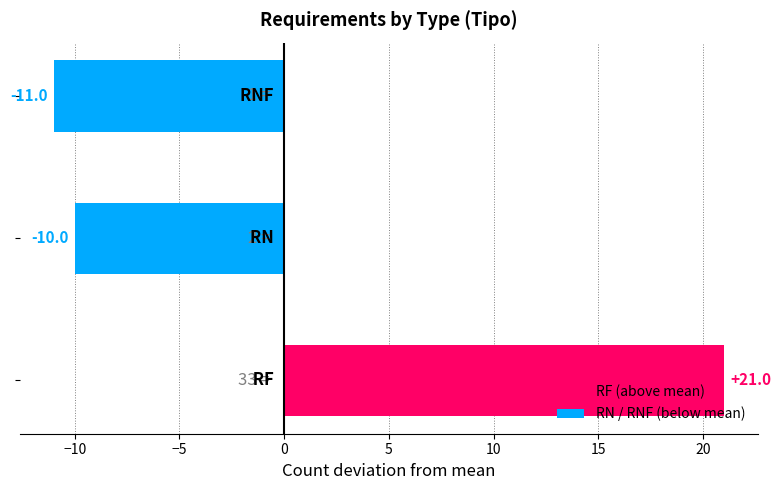

What is the difference between the maximum and minimum values?

32